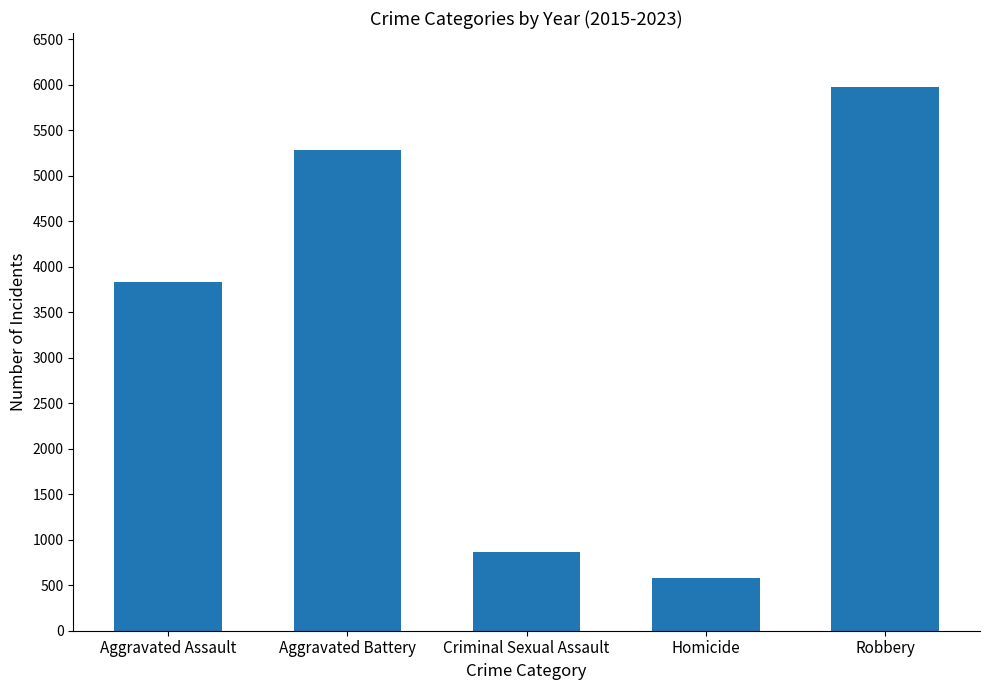

What is the difference between the maximum and minimum values?

5397